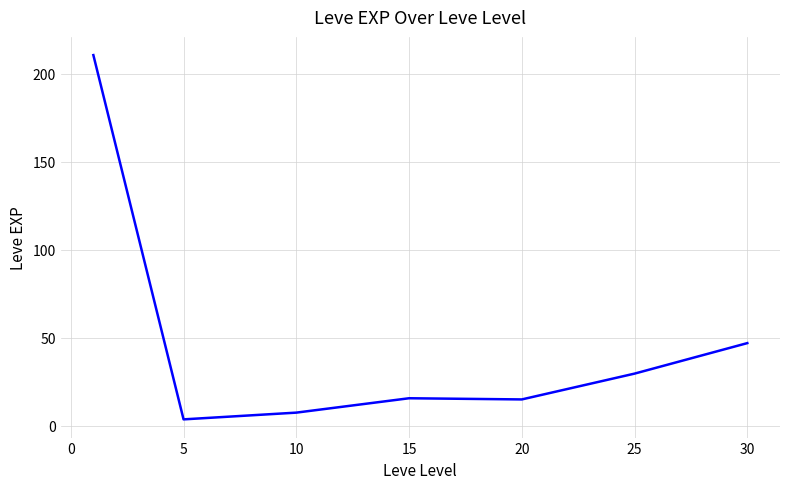

What is the greatest value displayed?

210.7